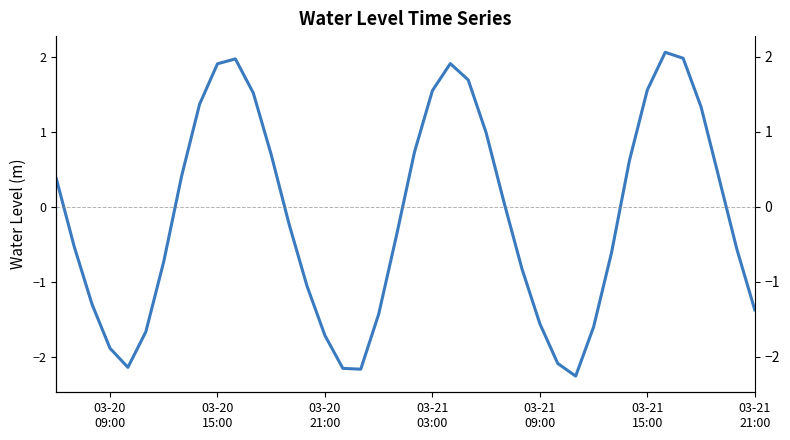

How many lines are shown in the chart?

1